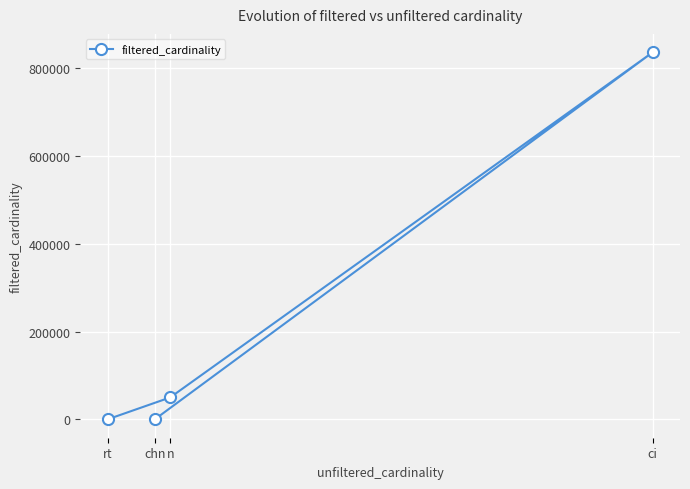

How many series are shown in this chart?

1